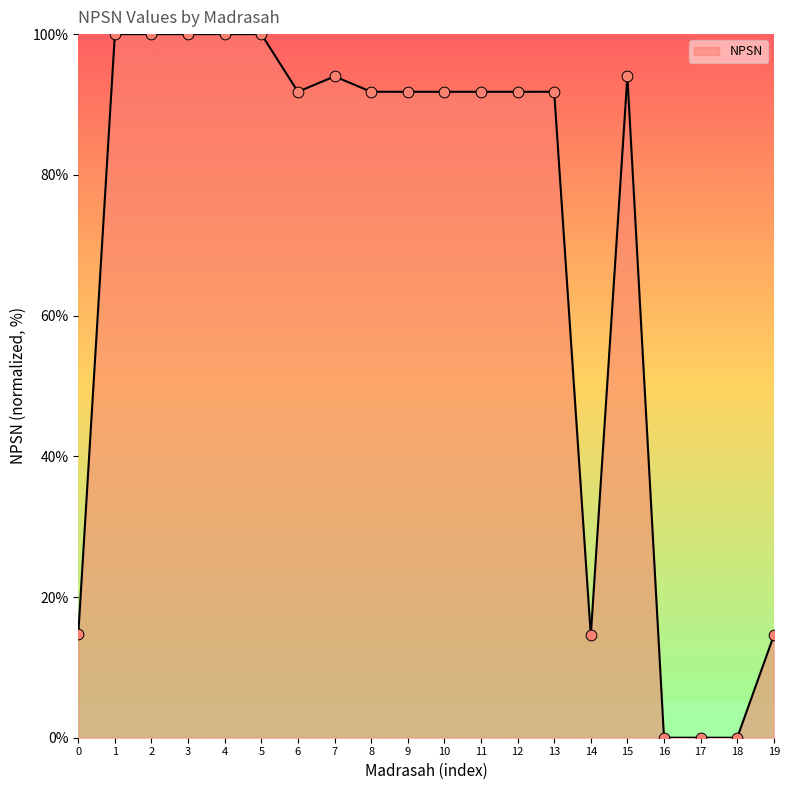

What is the change in value from 15 to 19?

-79.5